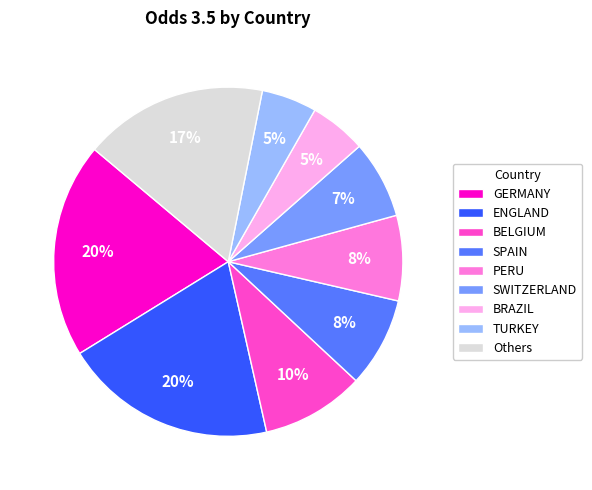

Which has a higher value, PERU or BRAZIL?

PERU